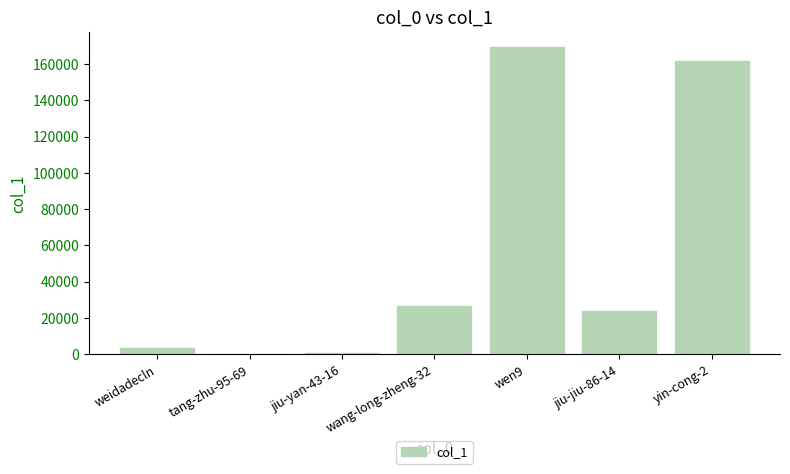

At which label is the value closest to 84601?

wang-long-zheng-32